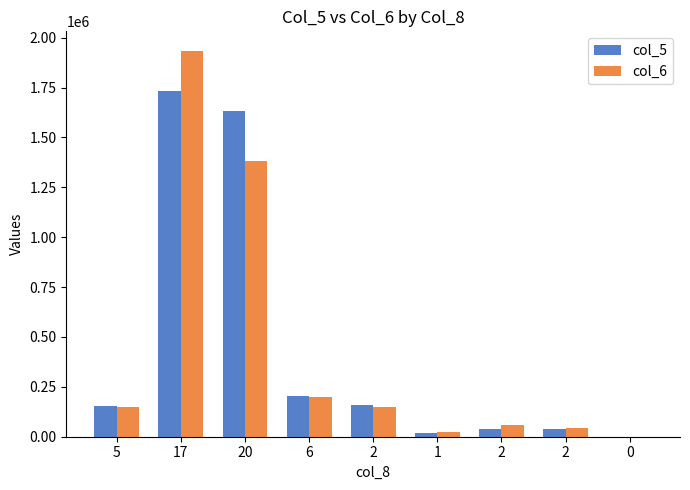

At how many categories does at least one series exceed 1864211?

1